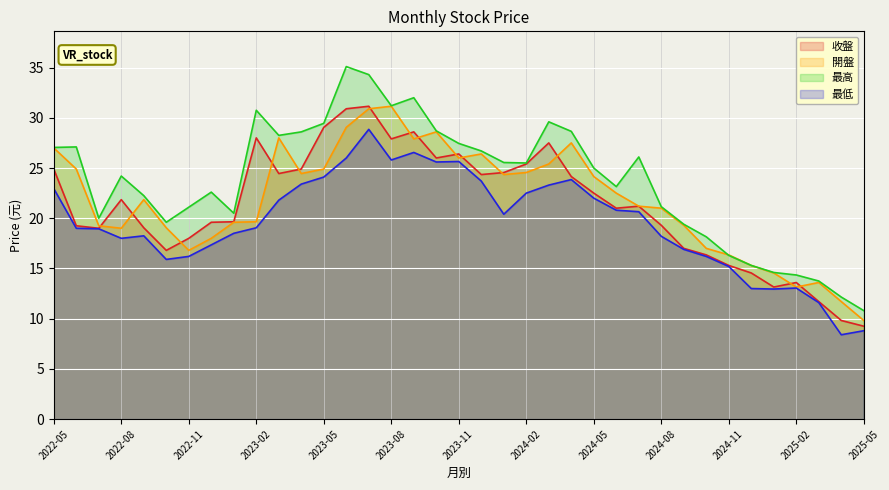

The 最低 series shows 8.8 at 2025-05. True or false?

True